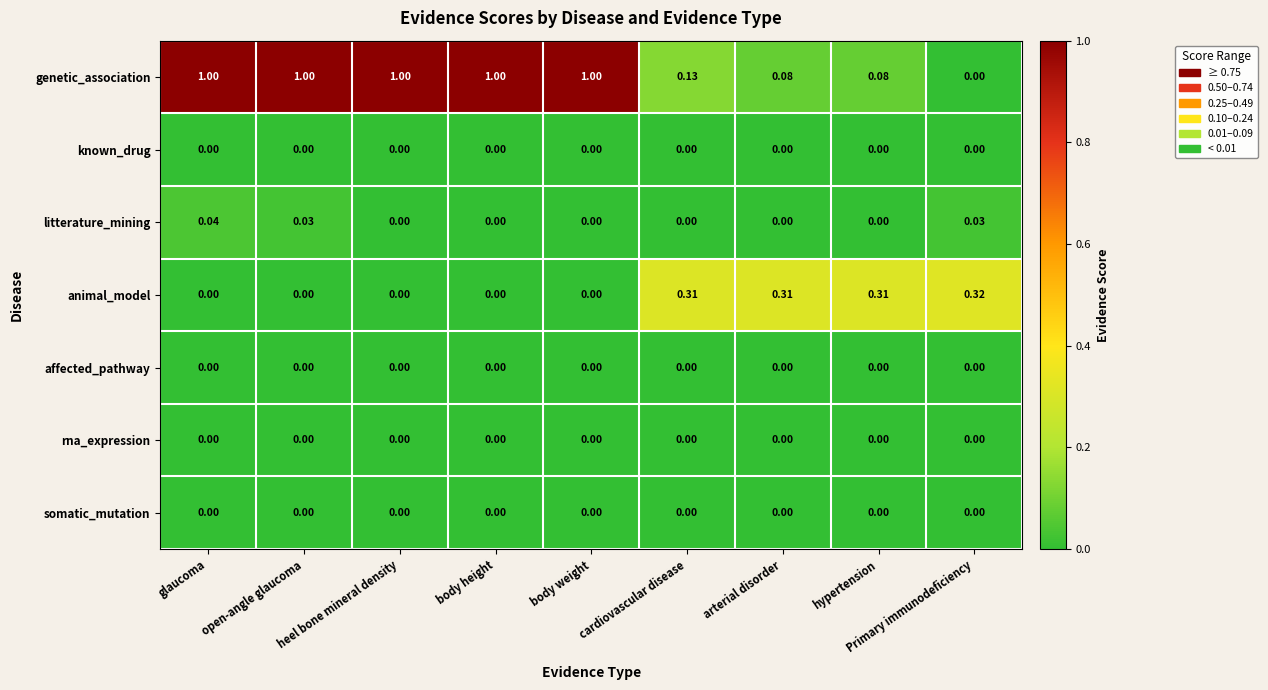

At which category is the sum across all series the highest?

glaucoma